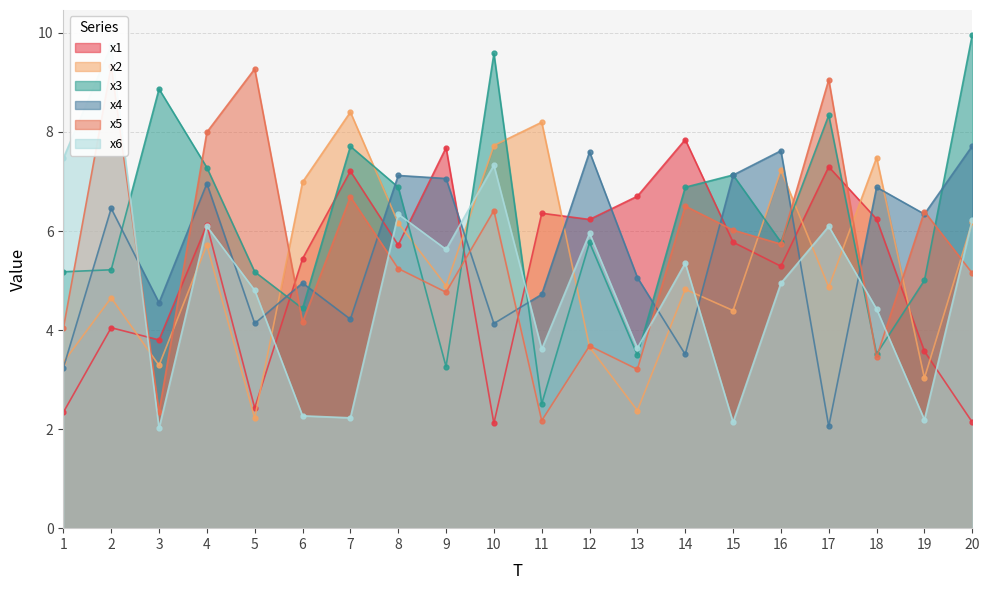

What is the lowest value of the x6 series?

2.0